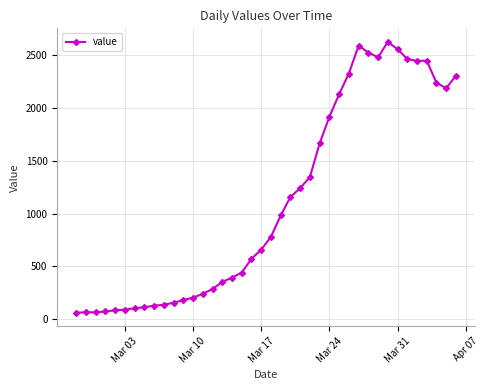

What is the maximum value shown in the chart?

2629